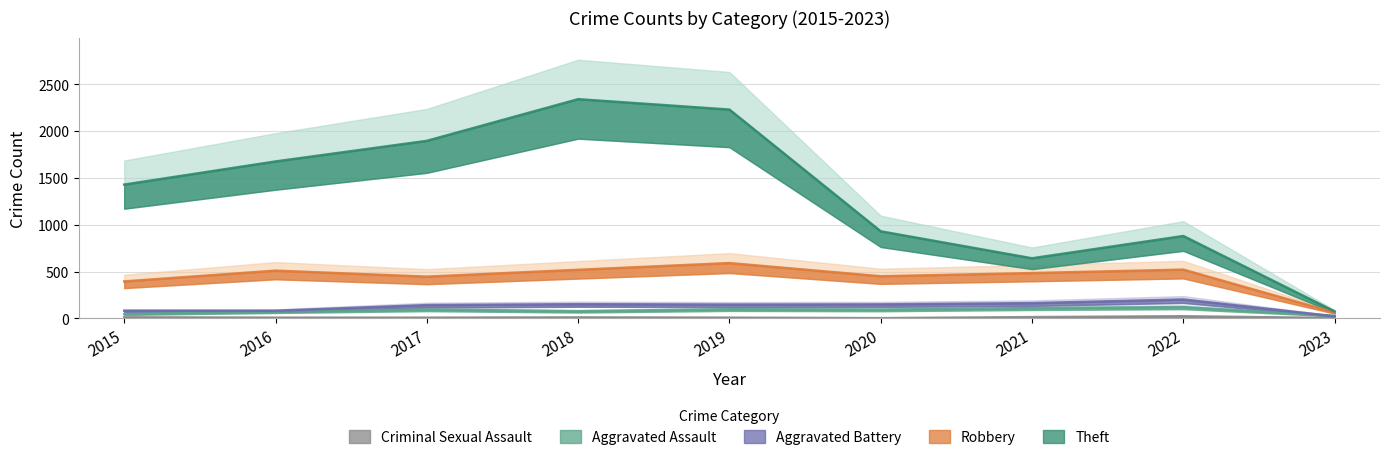

What is the minimum value shown in the chart?

3